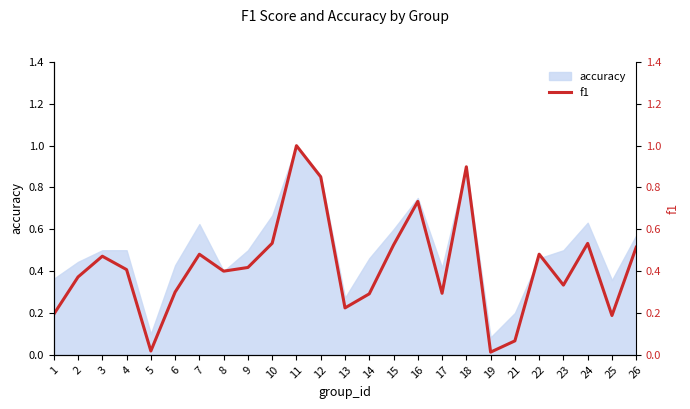

Where is the data nearest to the value 0?

19